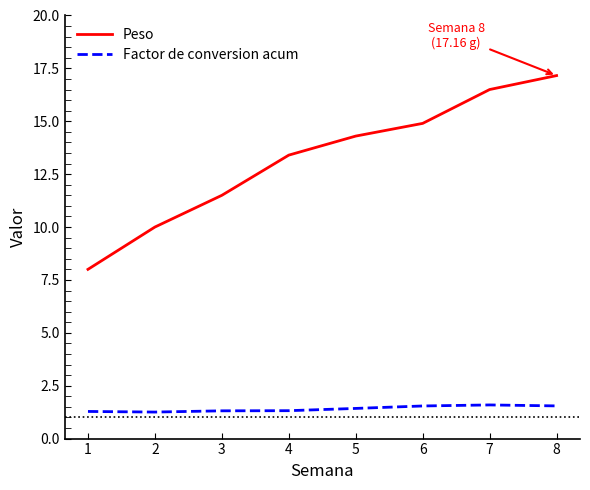

Count the Factor de conversion acum values in the range 1 to 2.

8